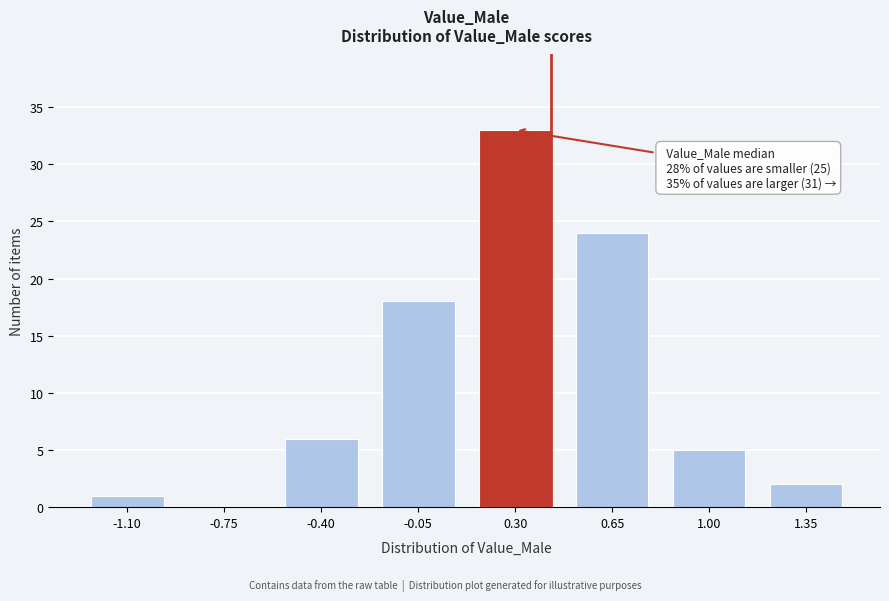

Reading right to left, transcribe all the data shown in this chart.

1.35=2	1.00=5	0.65=24	0.30=33	-0.05=18	-0.40=6	-0.75=0	-1.10=1